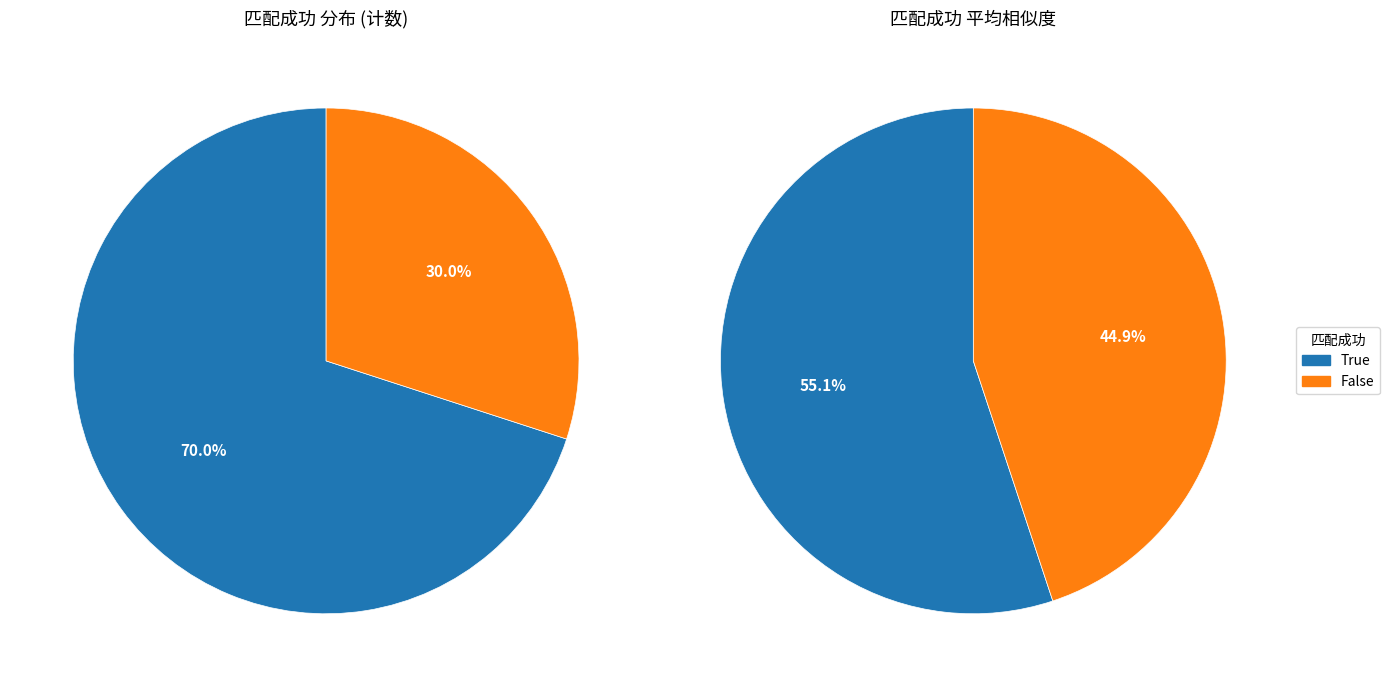

Count the number of slices in the pie.

2